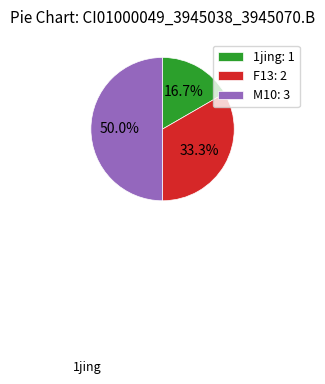

Rank the categories by value from highest to lowest.

M10: 3, F13: 2, 1jing: 1